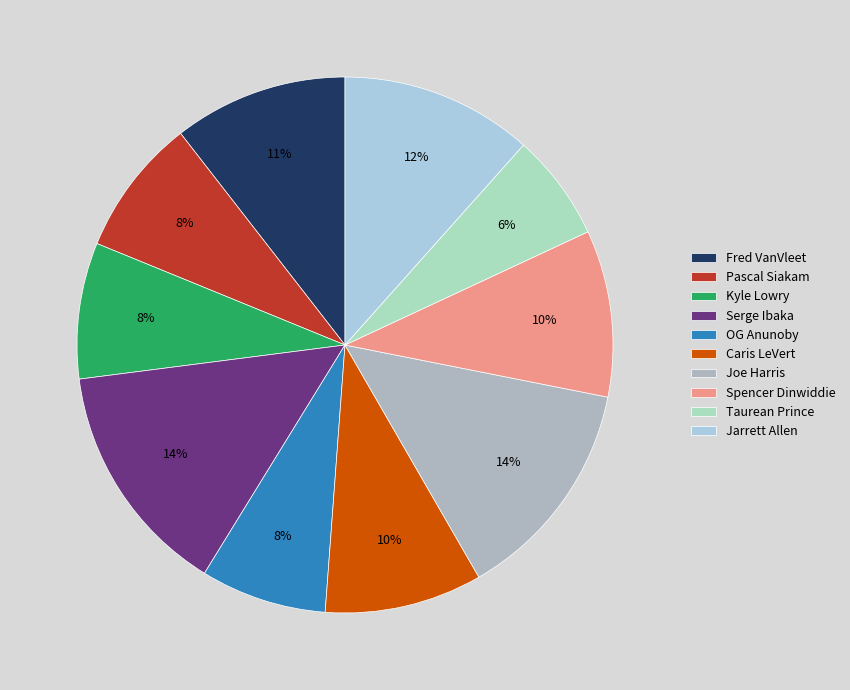

How many slices are in this pie chart?

10